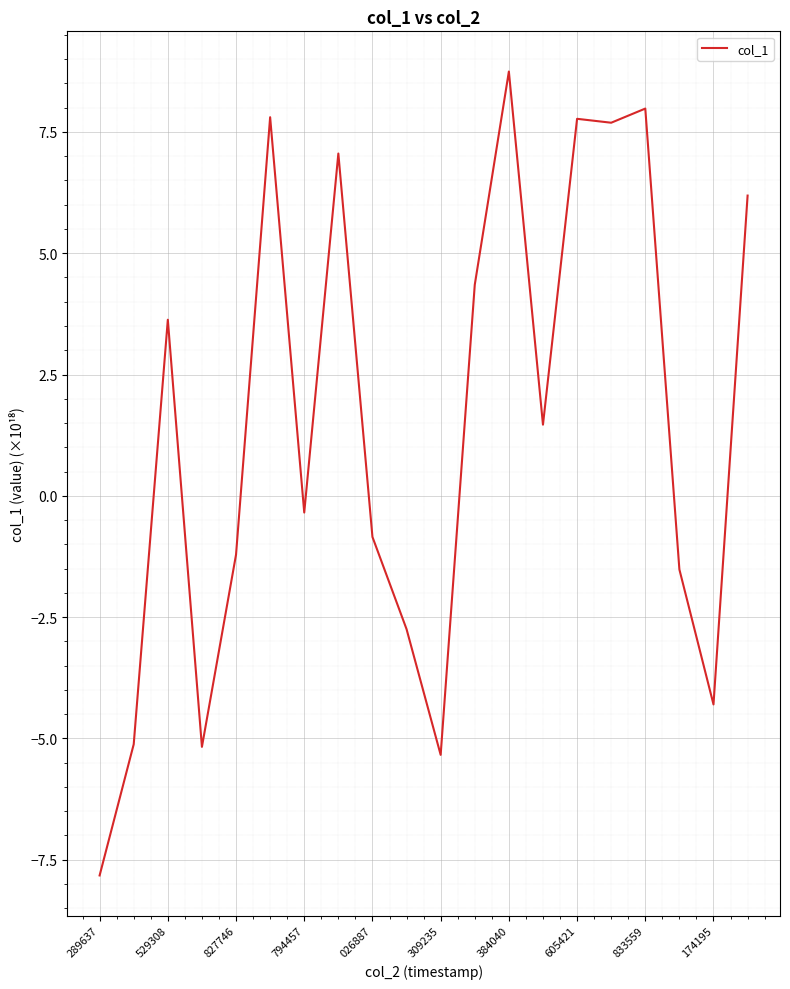

What is the smallest value displayed?

-7.8